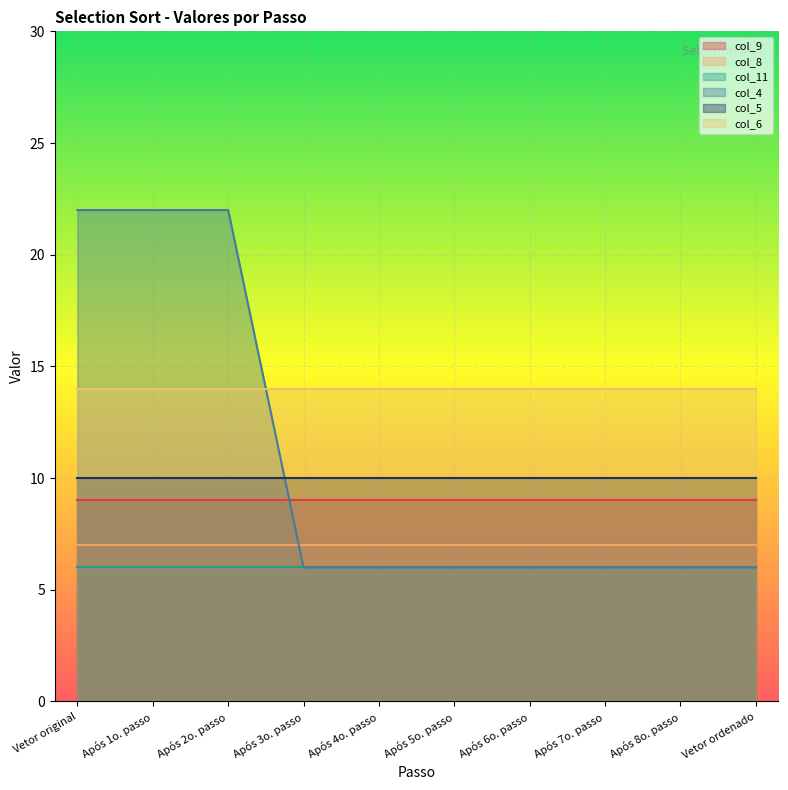

True or false: col_9 has more than 2 points higher than both neighbors.

False